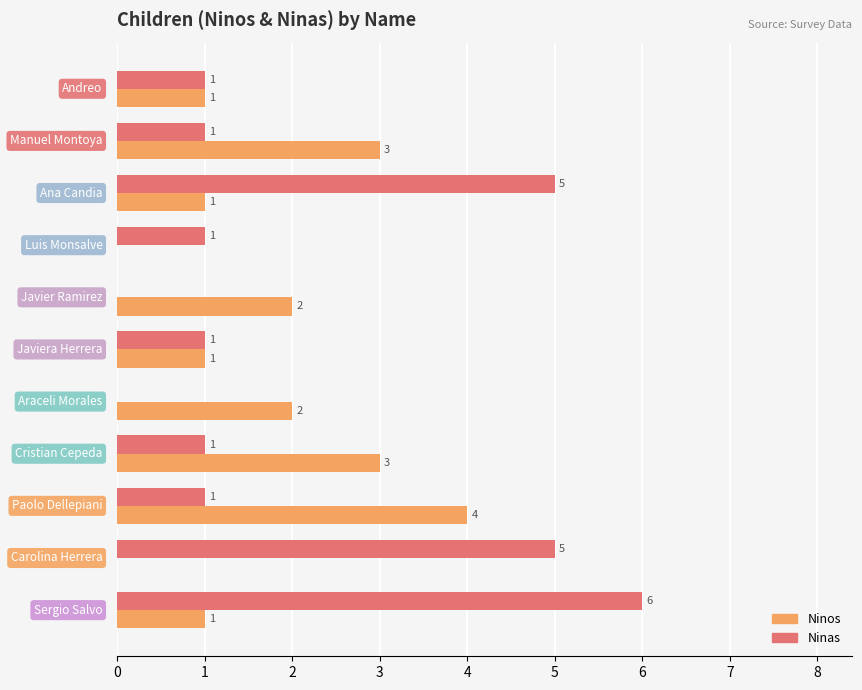

Which series has the largest total across all categories?

Ninas